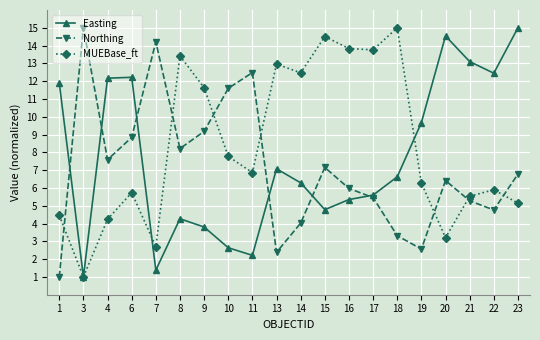

How many intersections are there between MUEBase_ft and Northing?

7